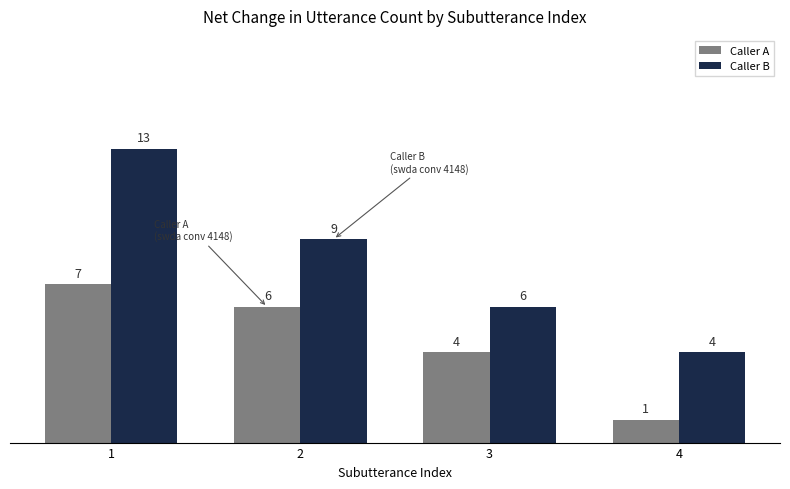

What is the difference between the maximum and minimum values in the Caller A series?

6